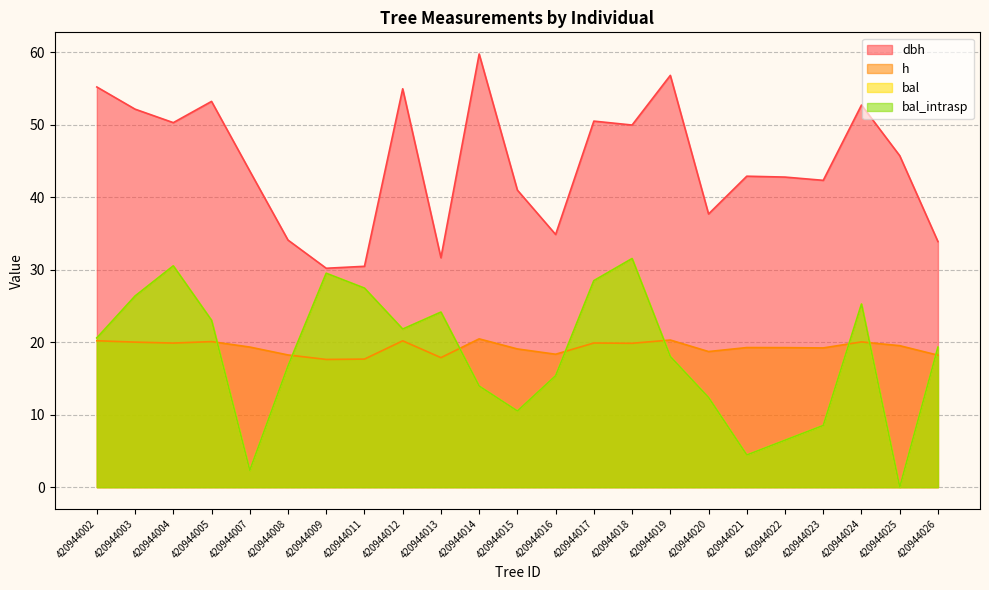

Reading left to right, extract all data points from this chart.

dbh: 55.2	52.1	50.3	53.2	43.6	34.1	30.2	30.5	55.0	31.6	59.8	41.0	34.9	50.5	50.0	56.8	37.7	42.9	42.8	42.3	52.7	45.7	33.9
h: 20.2	20.0	19.9	20.1	19.3	18.2	17.6	17.7	20.2	17.9	20.5	19.1	18.3	19.9	19.9	20.3	18.7	19.3	19.2	19.2	20.0	19.5	18.2
bal: 20.6	26.4	30.5	23.0	2.3	16.7	29.5	27.5	21.8	24.1	13.9	10.5	15.4	28.5	31.5	18.0	12.4	4.4	6.5	8.5	25.3	0.0	19.3
bal_intrasp: 20.6	26.4	30.5	23.0	2.3	16.7	29.5	27.5	21.8	24.1	13.9	10.5	15.4	28.5	31.5	18.0	12.4	4.4	6.5	8.5	25.3	0.0	19.3